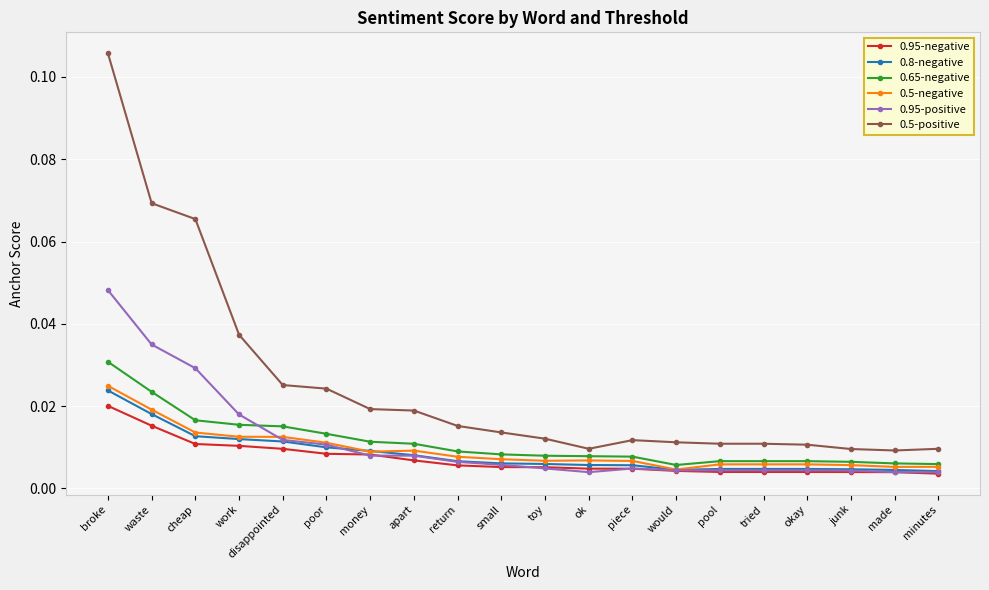

What position from the right is waste?

19